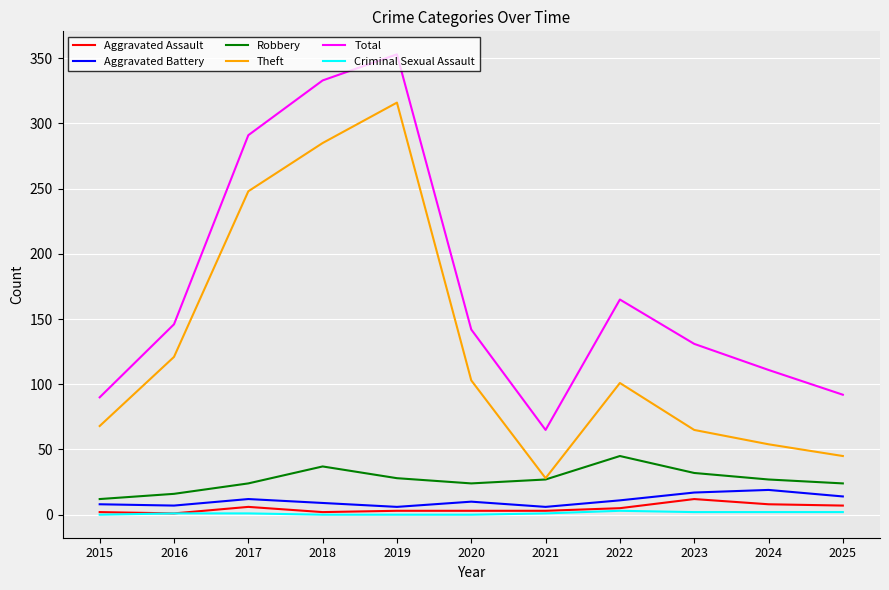

Does the chart display data point markers on the line(s)?

No